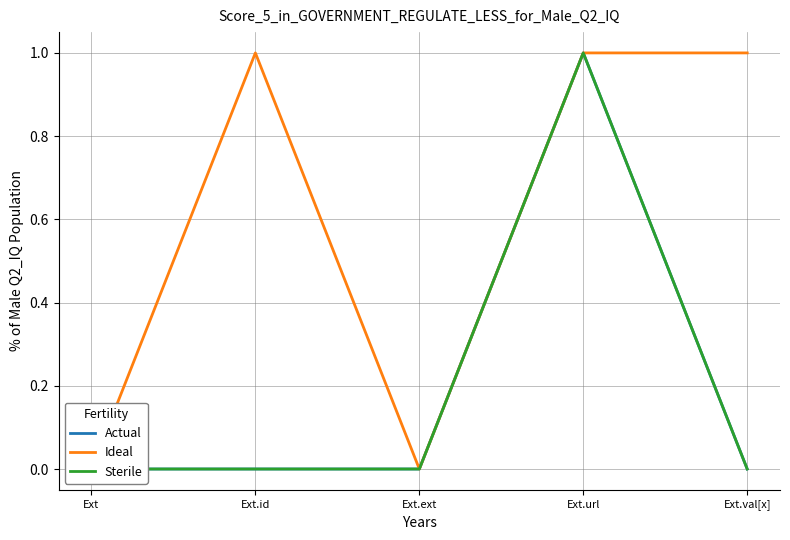

How many data points in Sterile are above 0?

1